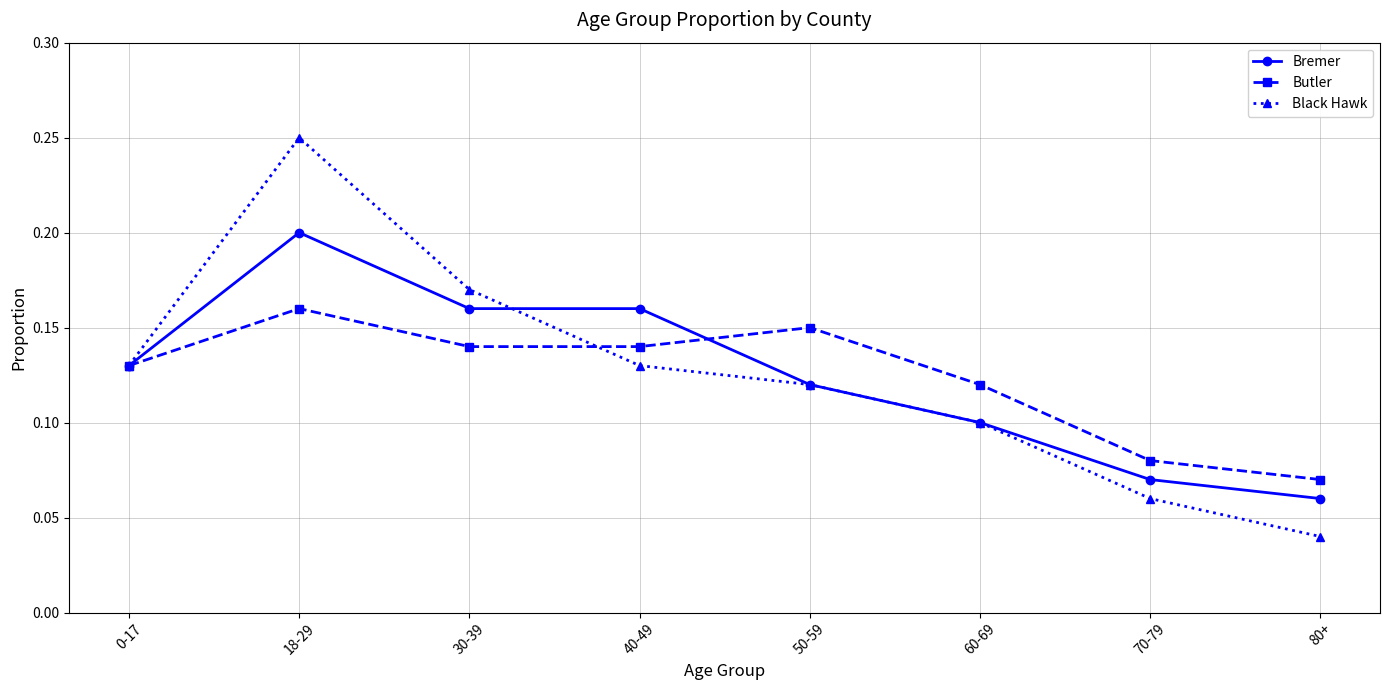

Does the chart have visible grid lines?

Yes